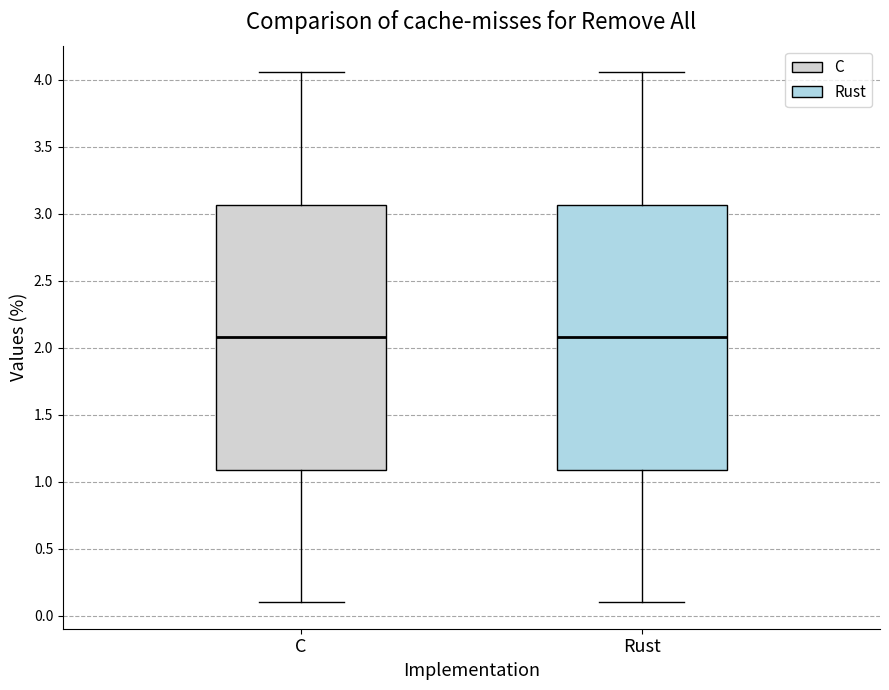

Where does the median line of the box for Rust sit on the y-axis? The values are not printed on the chart, so give them approximately, as read against the axis.

2.10